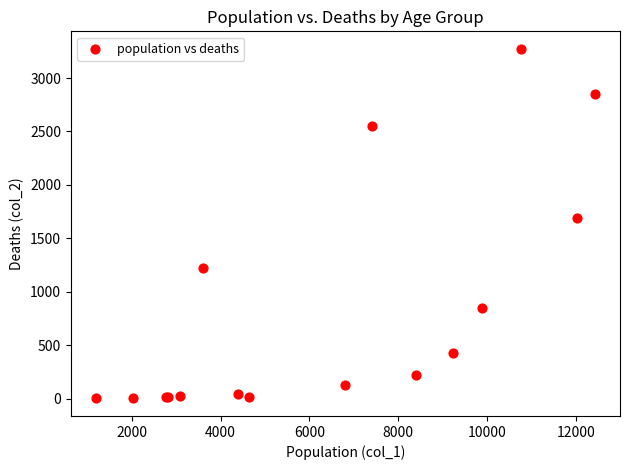

What Y value in the scatter plot is closest to 1638?

1690